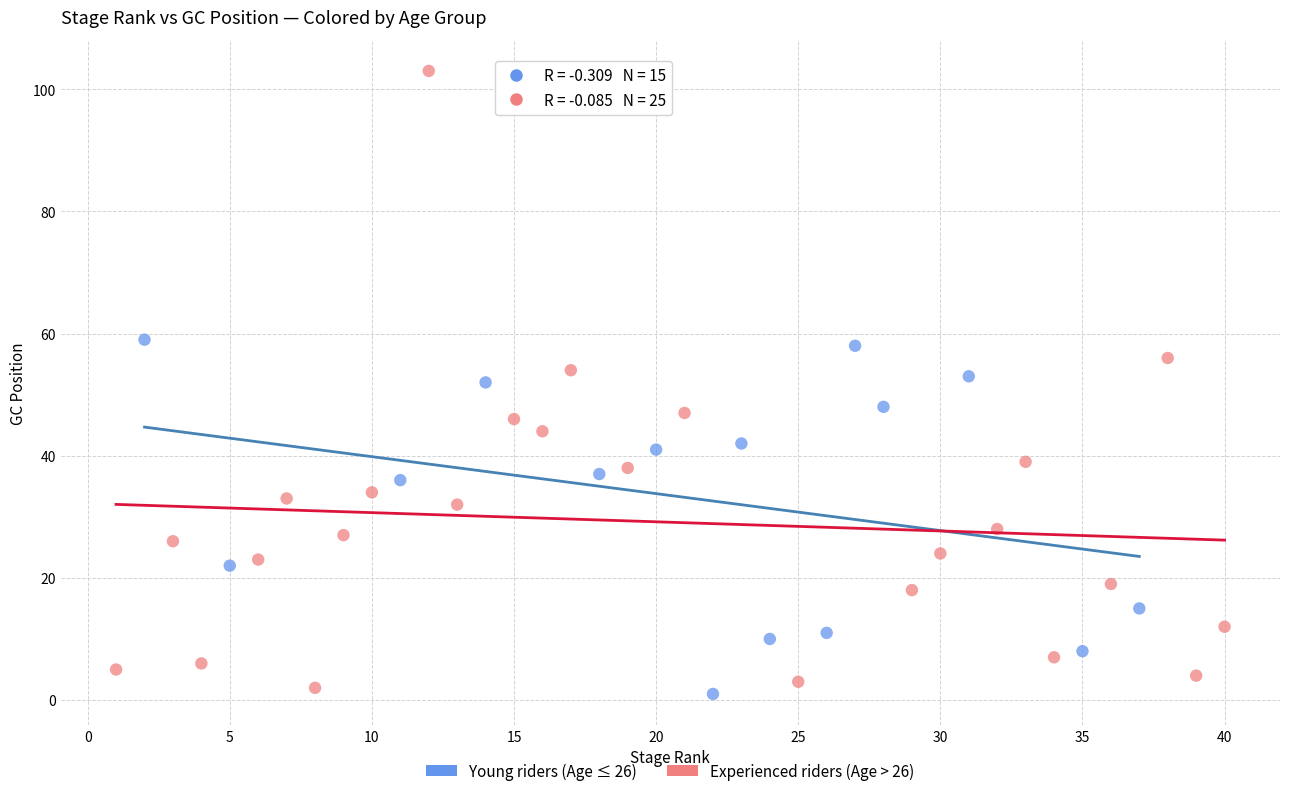

Which series contains the highest Y value?

Experienced riders (Age > 26)